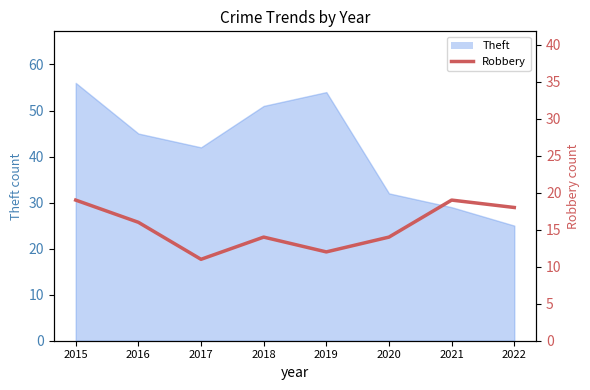

Reading right to left, extract all data points from this chart.

2022=18	2021=19	2020=14	2019=12	2018=14	2017=11	2016=16	2015=19